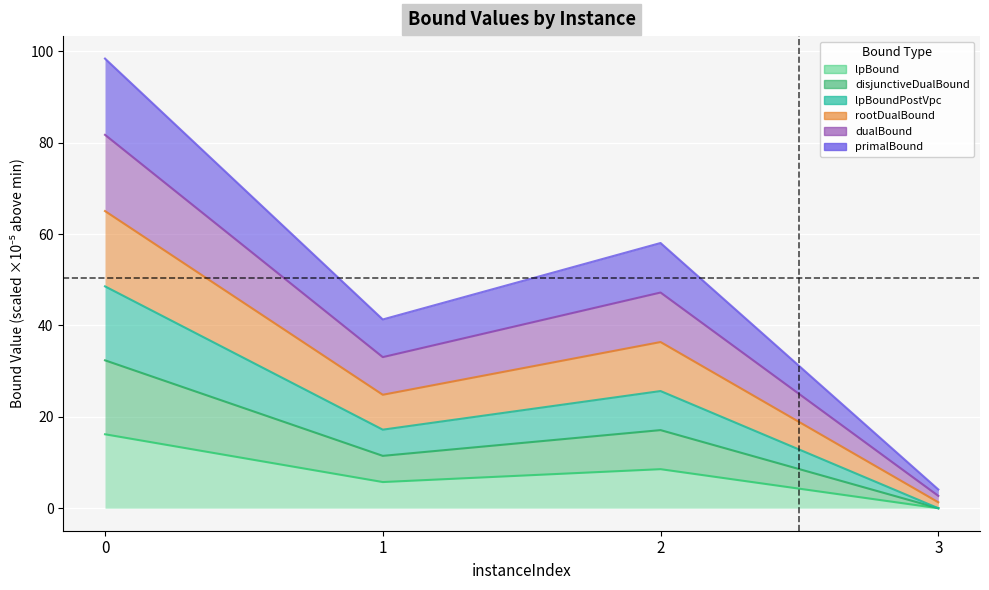

What is the spread (max minus min) of values at 1?

35.6